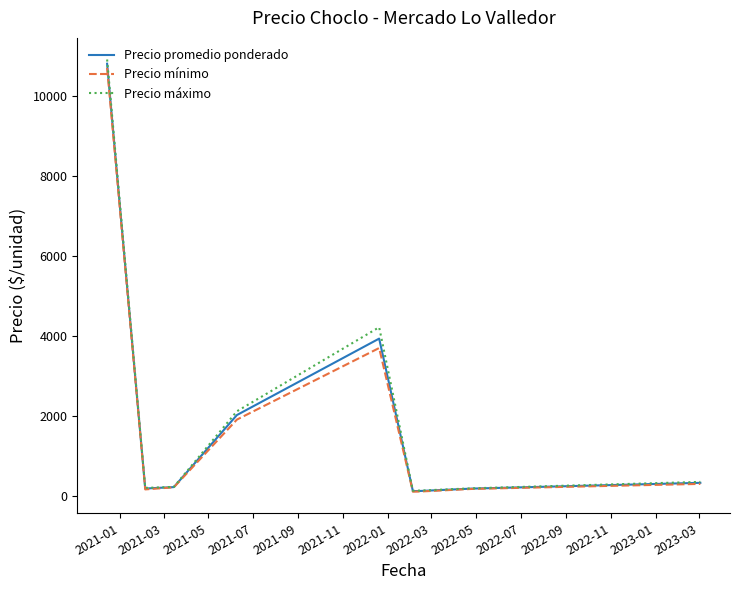

What is the greatest value displayed?

10900.0